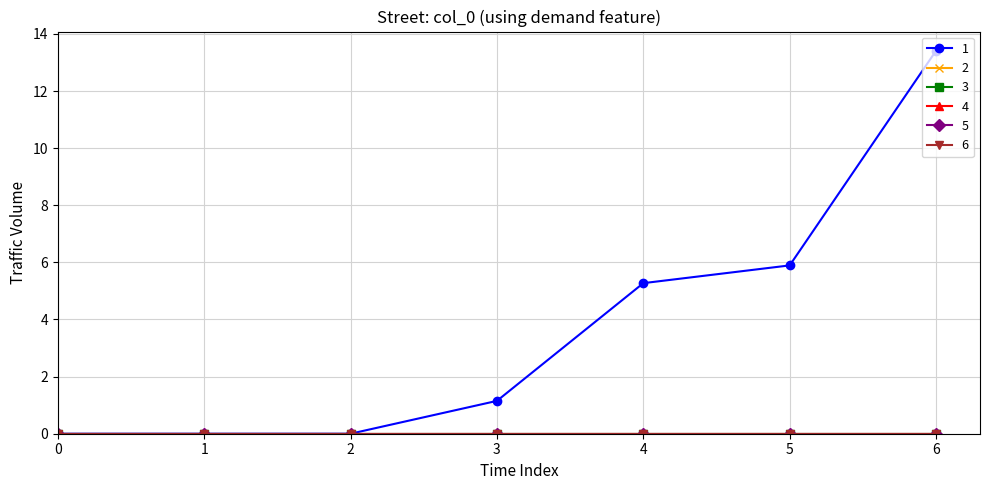

True or false: 4 has more than 1 points higher than both neighbors.

False